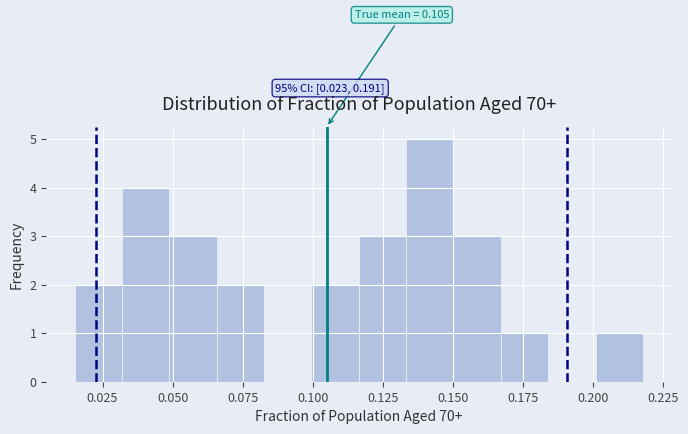

Read against the x-axis, roughly where is the centre of the tallest bar?

0.140